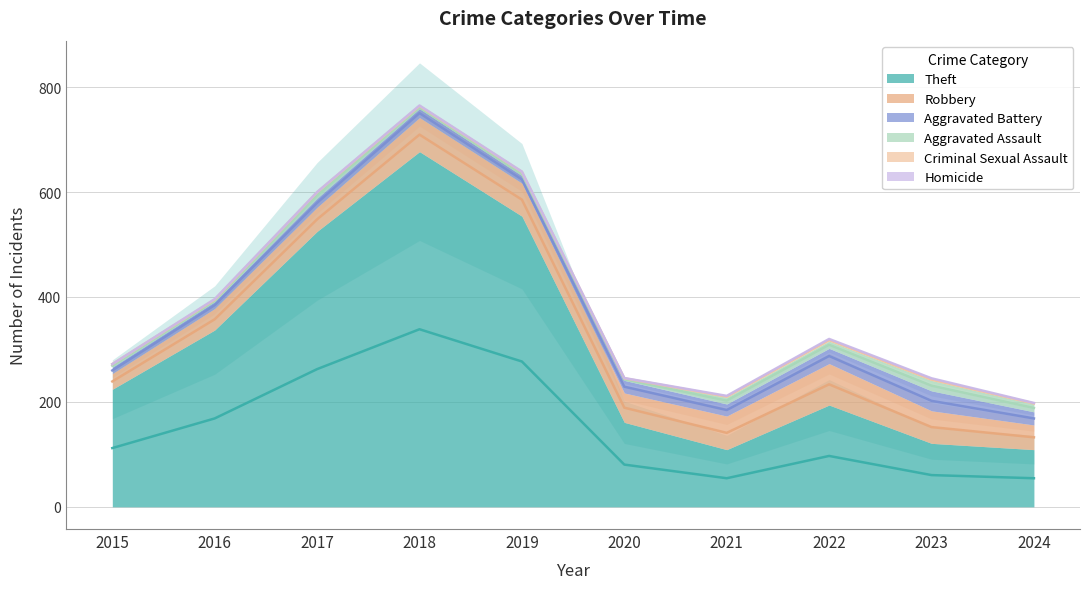

What is the difference between the Aggravated Battery values at 2016 and 2024?

12